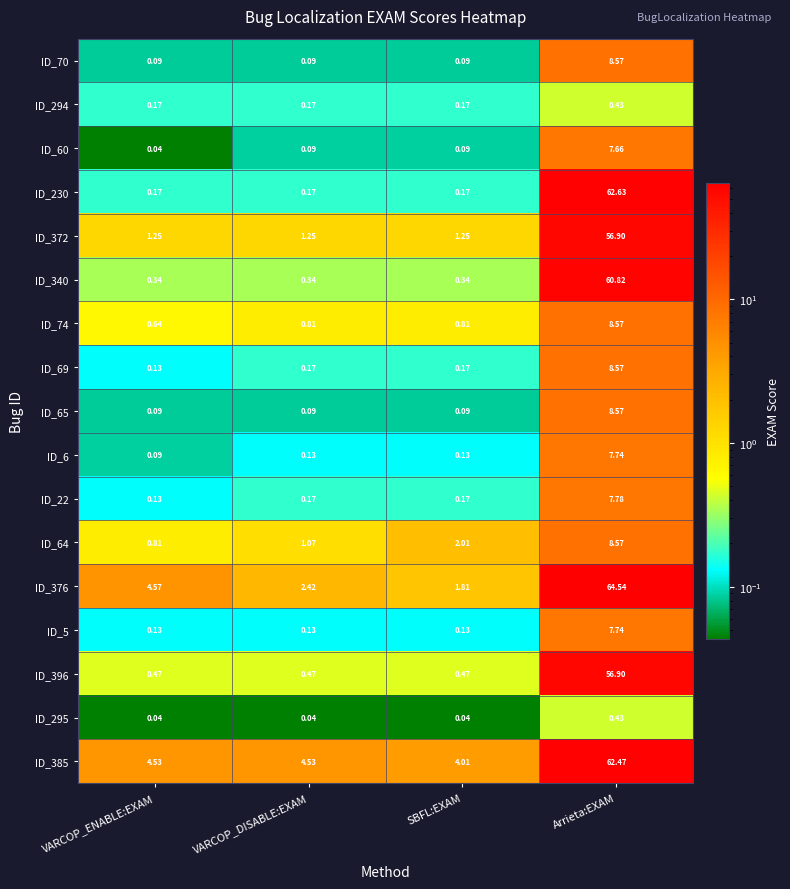

At which category is the sum across all series the highest?

Arrieta:EXAM